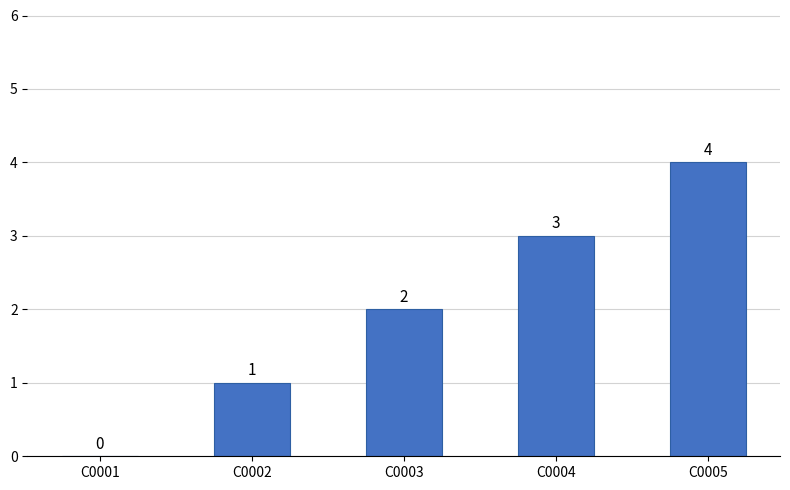

Are the bars horizontal?

No